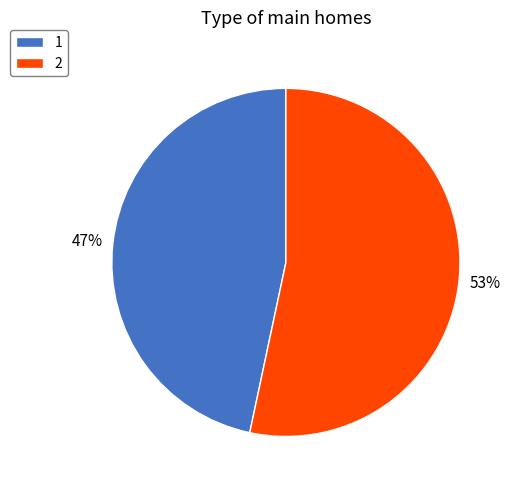

Is there any slice that represents more than half of the pie?

Yes